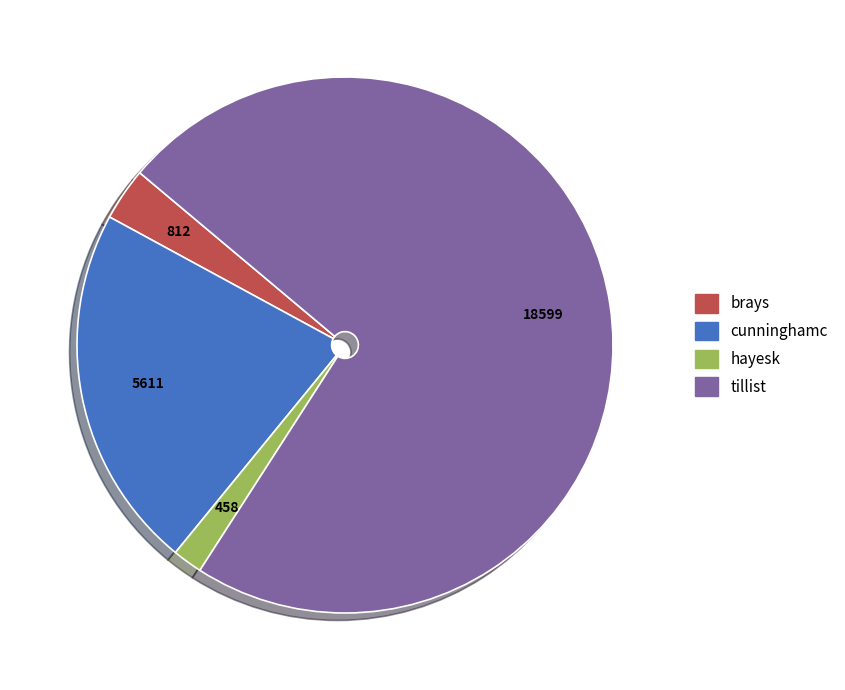

Rank the categories by value from highest to lowest.

tillist, cunninghamc, brays, hayesk